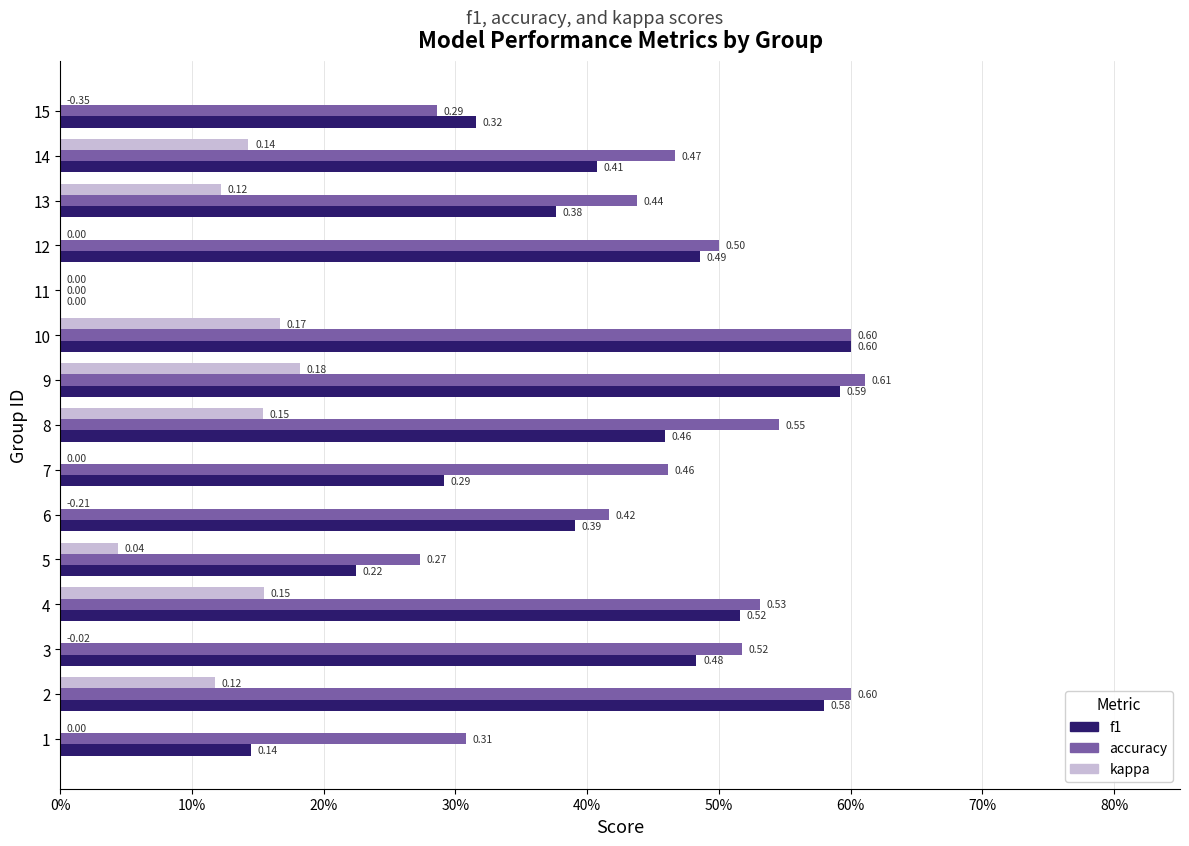

What are all the series names shown in the legend?

f1, accuracy, kappa